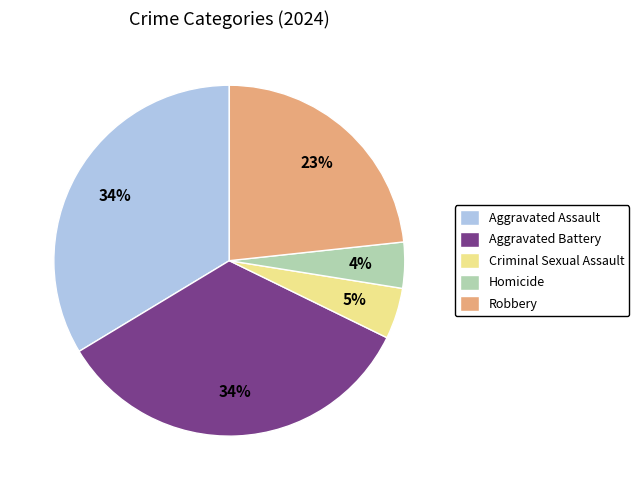

True or false: Aggravated Battery accounts for 48% of the total.

False